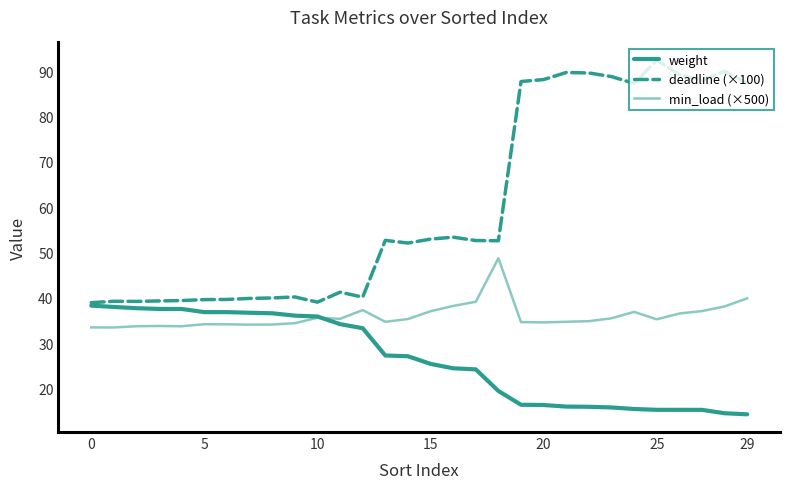

How many lines are shown in the chart?

3